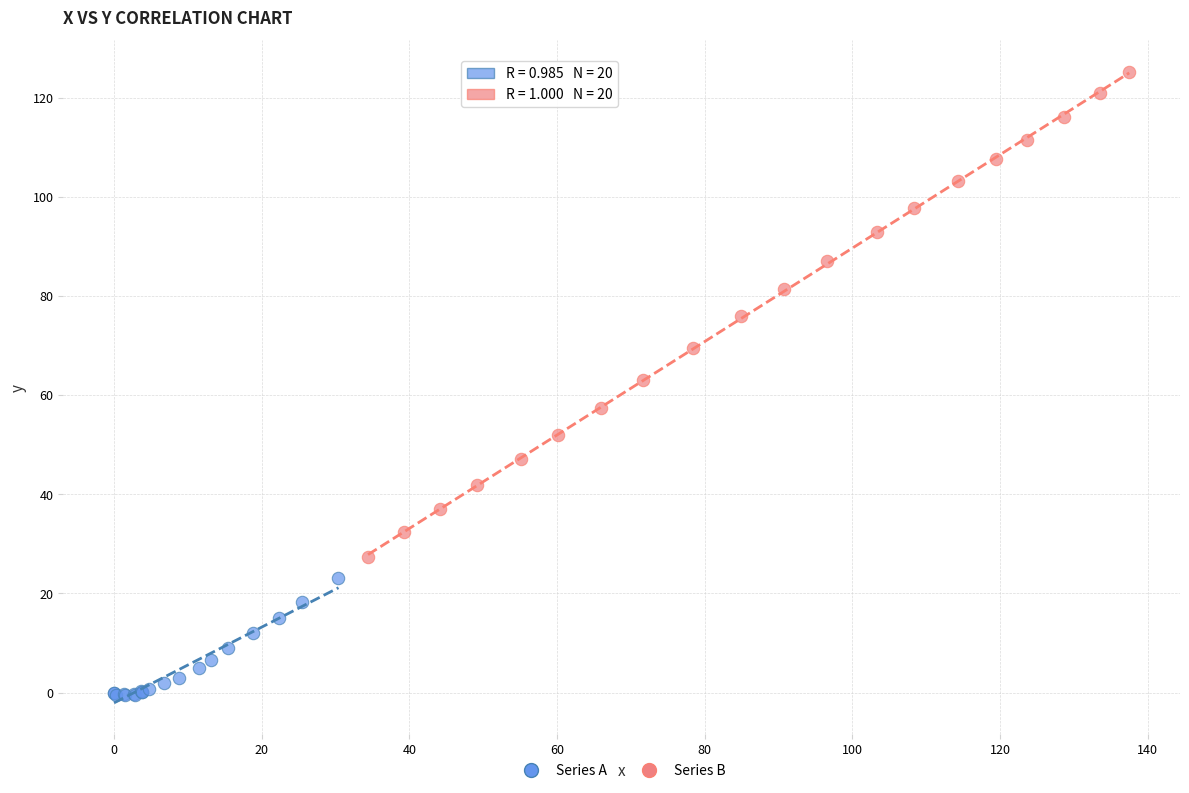

Which series reaches the minimum Y coordinate?

Series A